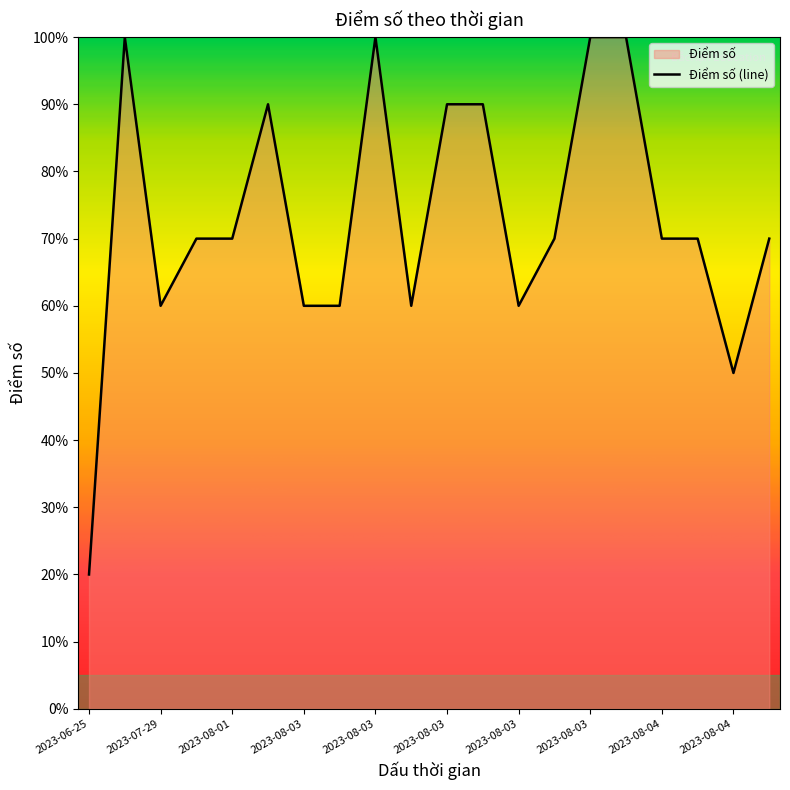

List the labels in order of value, largest first.

2023-07-29, 2023-08-03, 2023-08-03, 2023-08-03, 2023-08-02, 2023-08-03, 2023-08-03, 2023-07-31, 2023-08-01, 2023-08-03, 2023-08-04, 2023-08-04, 2023-08-04, 2023-07-29, 2023-08-03, 2023-08-03, 2023-08-03, 2023-08-03, 2023-08-04, 2023-06-25